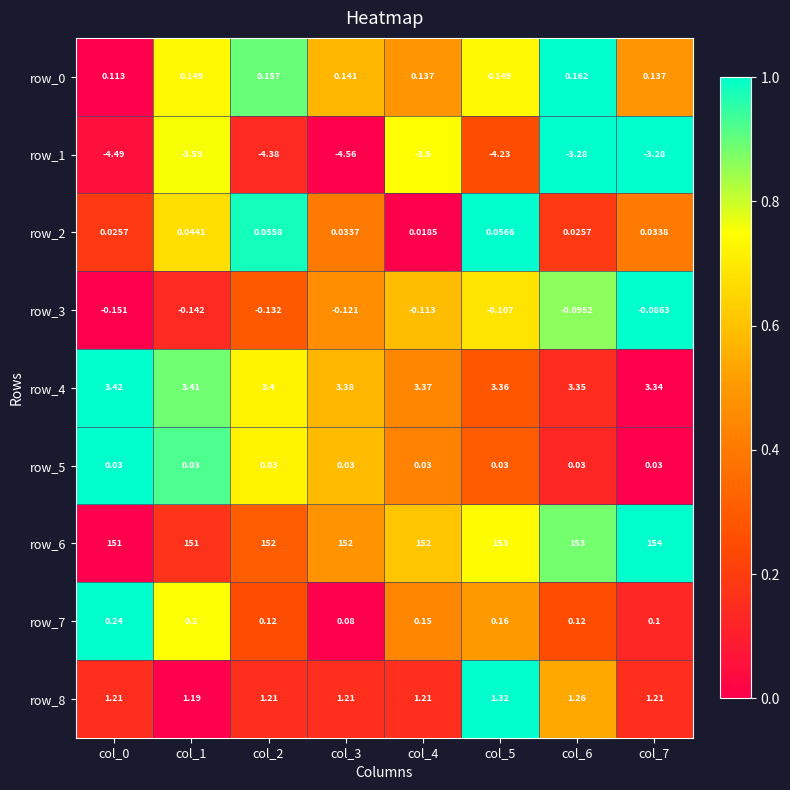

At which category does the chart reach its peak across all series?

col_7